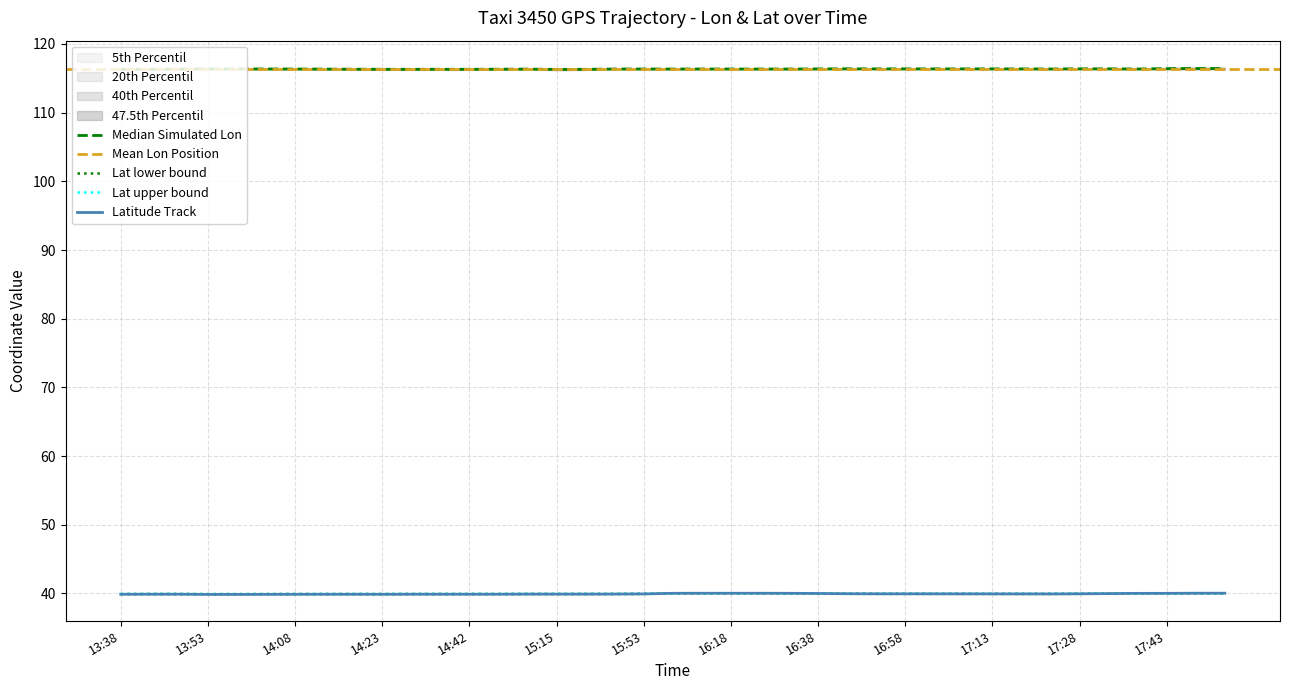

Rank the series by their average value, from lowest to highest.

lat, lon